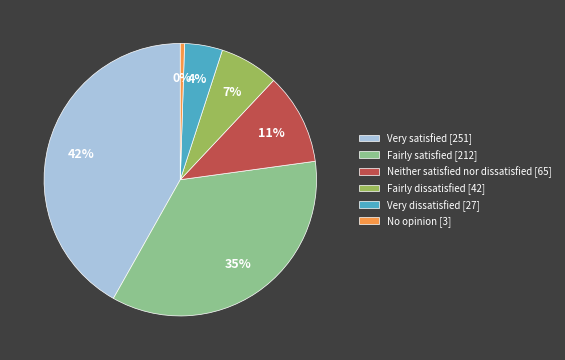

Is it true that Neither satisfied nor dissatisfied is 11% of the pie?

True